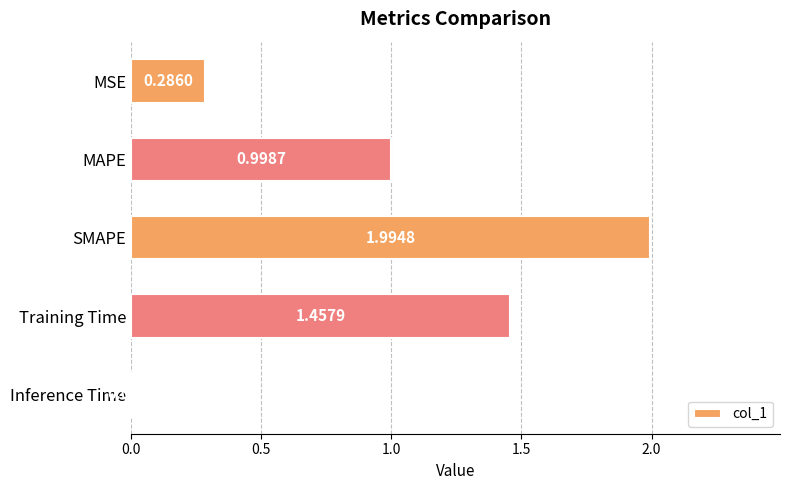

At which category does the chart reach its peak across all series?

SMAPE